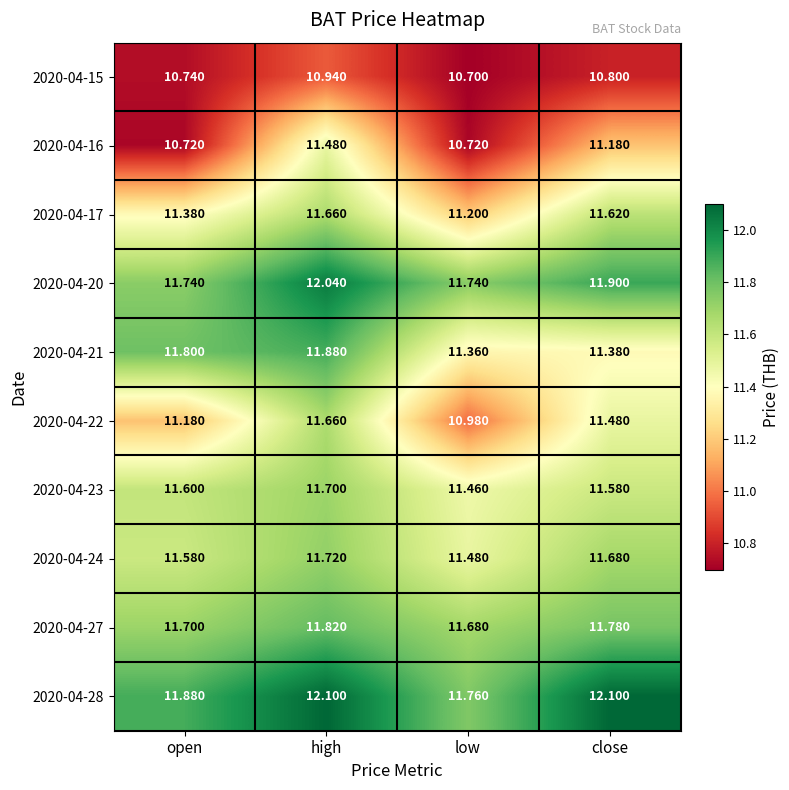

Which category has the lowest value across all series?

low